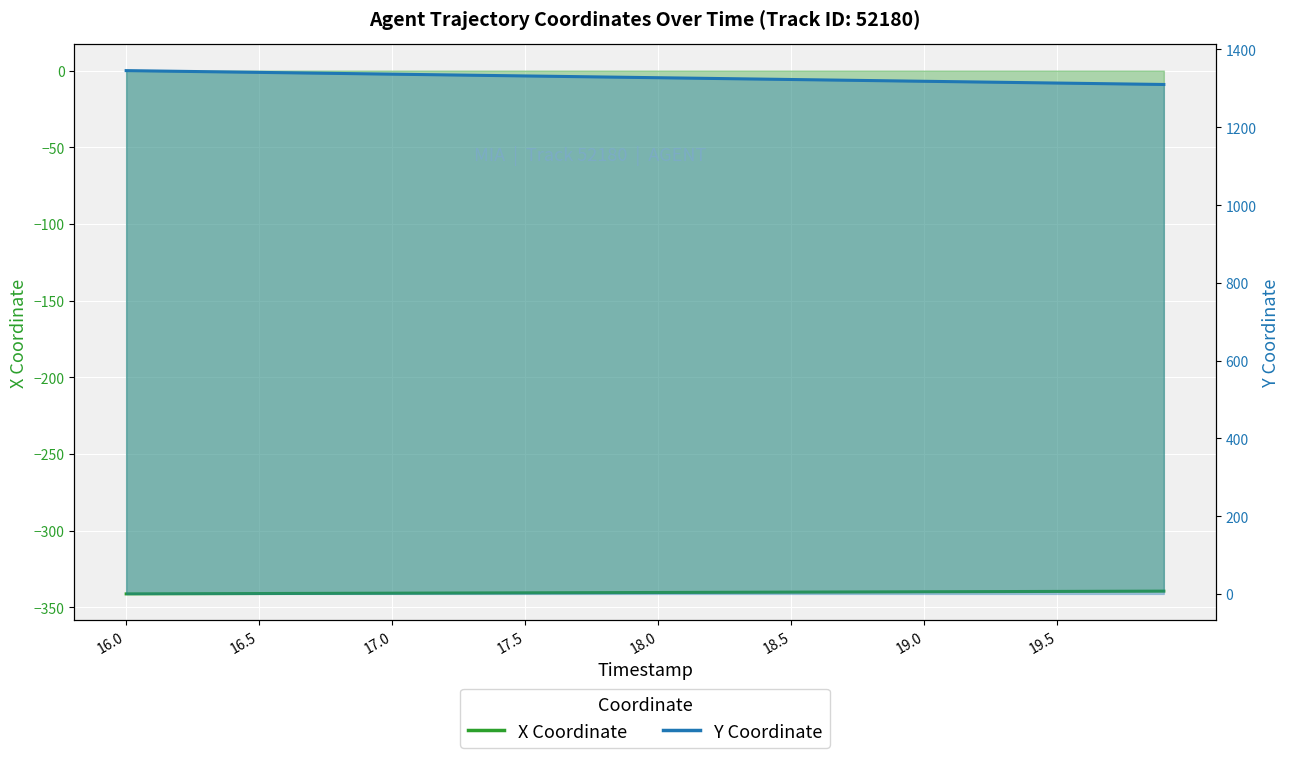

What are all the series names shown in the legend?

X, Y